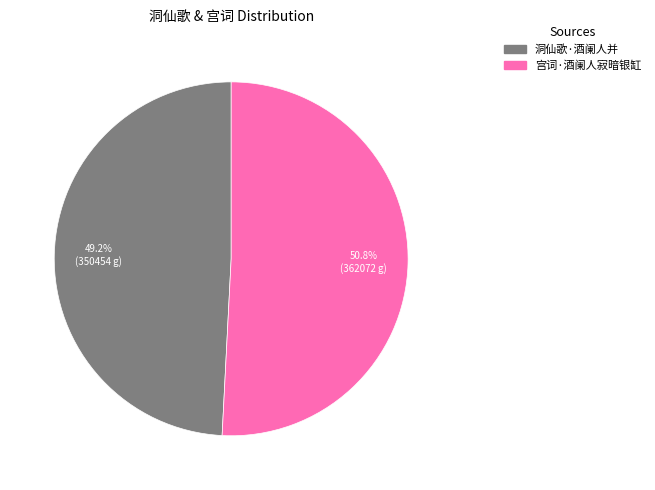

Do 洞仙歌·酒阑人并 and 宫词·酒阑人寂暗银缸 together represent more than half of the pie?

Yes